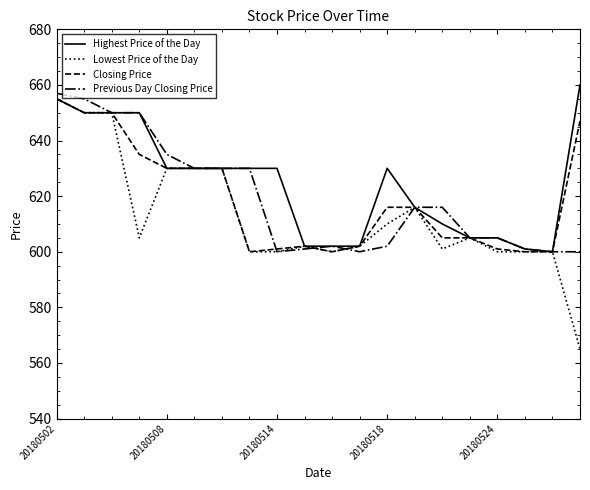

What is the highest value of the Lowest Price of the Day series?

655